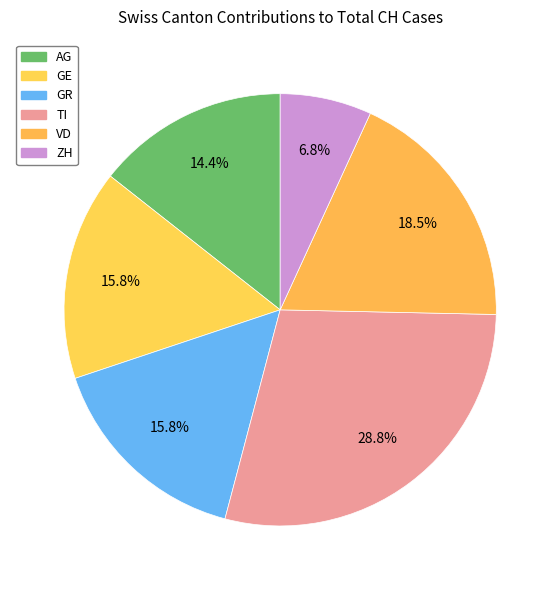

How many segments does this pie chart have?

6